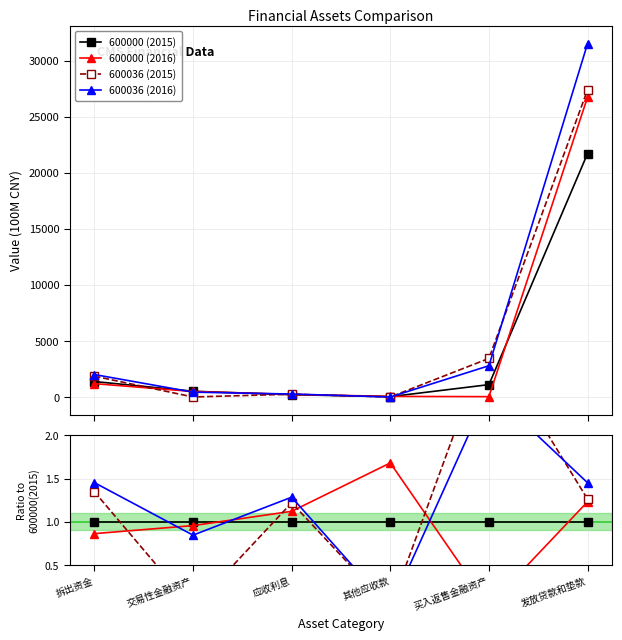

Reading left to right, what are all the values shown in this chart?

600000 (2015): 拆出资金=1.0	交易性金融资产=1.0	应收利息=1.0	其他应收款=1.0	买入返售金融资产=1.0	发放贷款和垫款=1.0
600000 (2016): 拆出资金=0.9	交易性金融资产=1.0	应收利息=1.1	其他应收款=1.7	买入返售金融资产=0.0	发放贷款和垫款=1.2
600036 (2015): 拆出资金=1.3	交易性金融资产=0.0	应收利息=1.2	其他应收款=0.0	买入返售金融资产=3.1	发放贷款和垫款=1.3
600036 (2016): 拆出资金=1.5	交易性金融资产=0.8	应收利息=1.3	其他应收款=0.0	买入返售金融资产=2.5	发放贷款和垫款=1.5